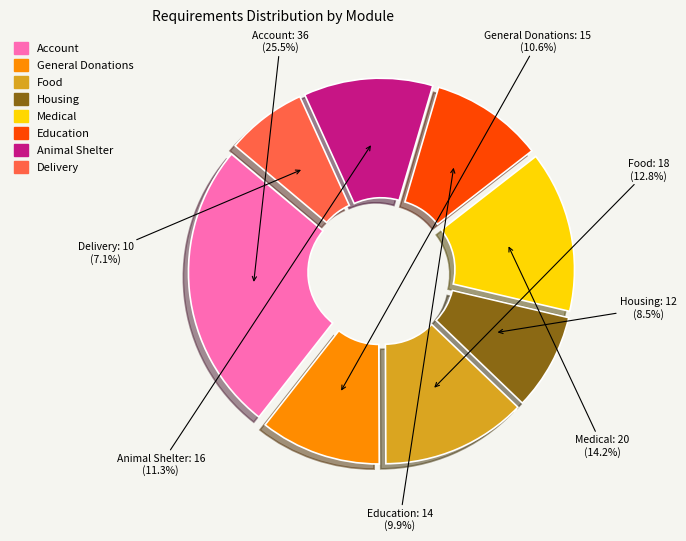

How many segments does this pie chart have?

8